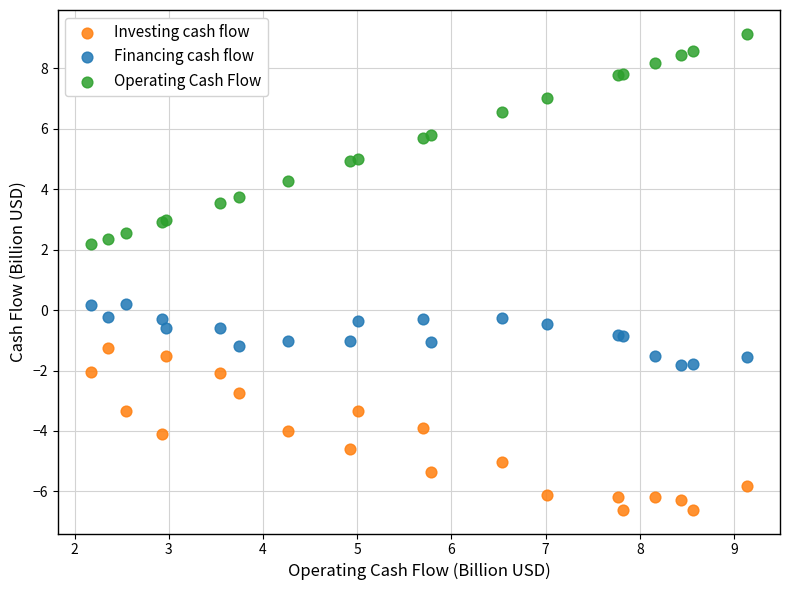

Which series reaches the maximum Y coordinate?

Operating Cash Flow